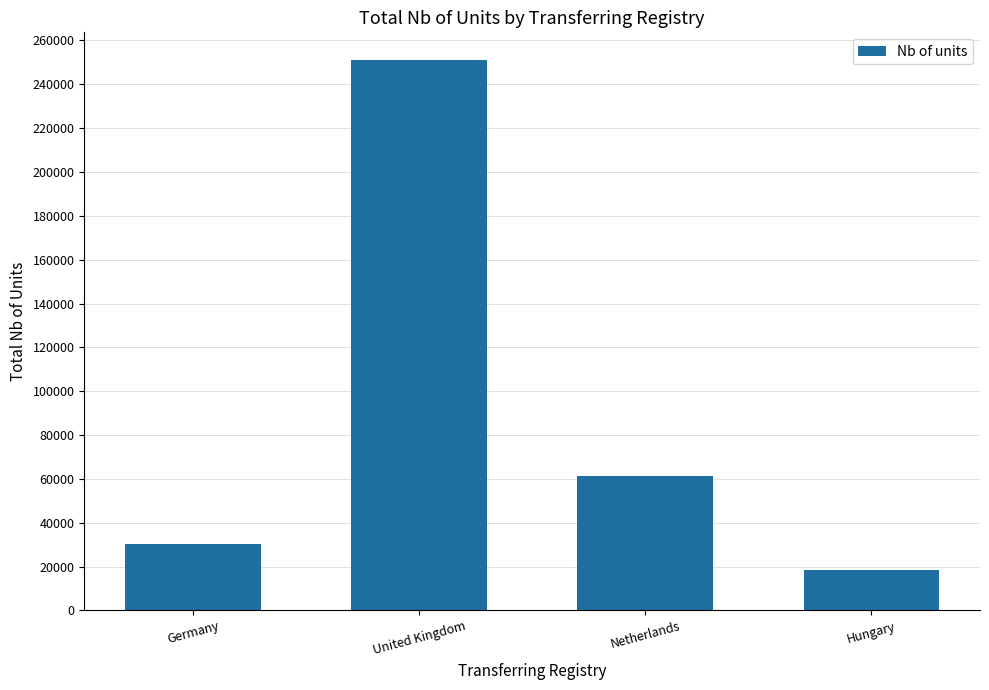

Reading left to right, list all the values displayed in this chart.

Germany=30514	United Kingdom=251124	Netherlands=61505	Hungary=18465